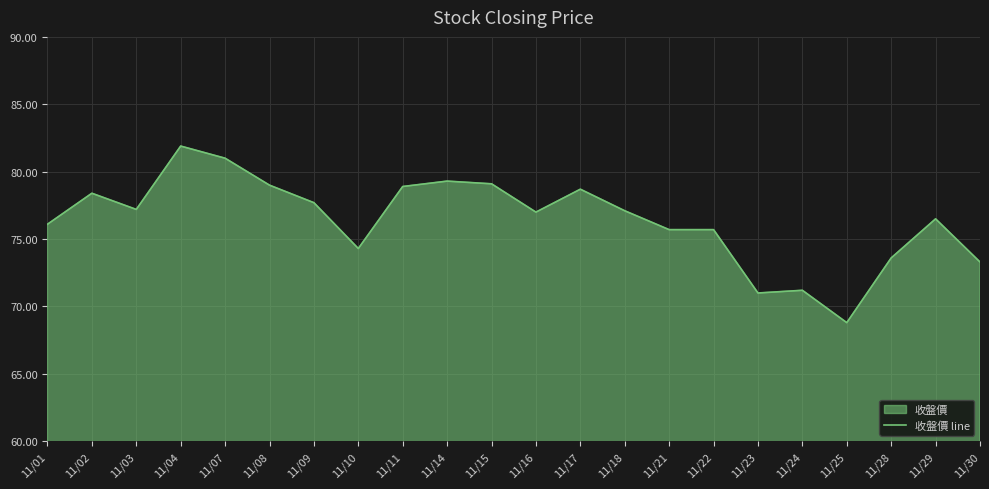

List the labels in order of value, smallest first.

11/25, 11/23, 11/24, 11/30, 11/28, 11/10, 11/21, 11/22, 11/01, 11/29, 11/16, 11/18, 11/03, 11/09, 11/02, 11/17, 11/11, 11/08, 11/15, 11/14, 11/07, 11/04